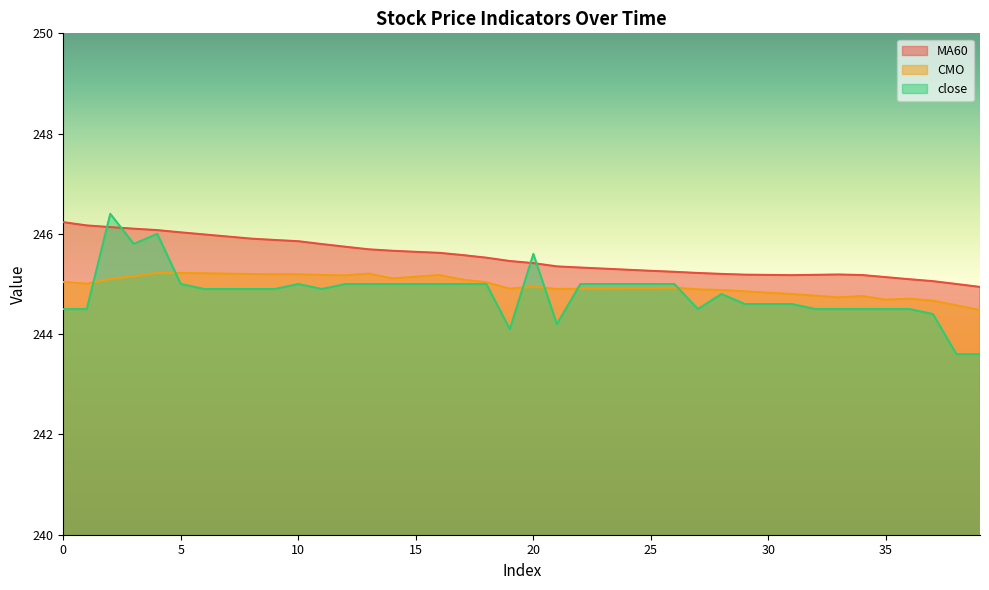

Is it true that CMO equals 371.0 at 6?

False